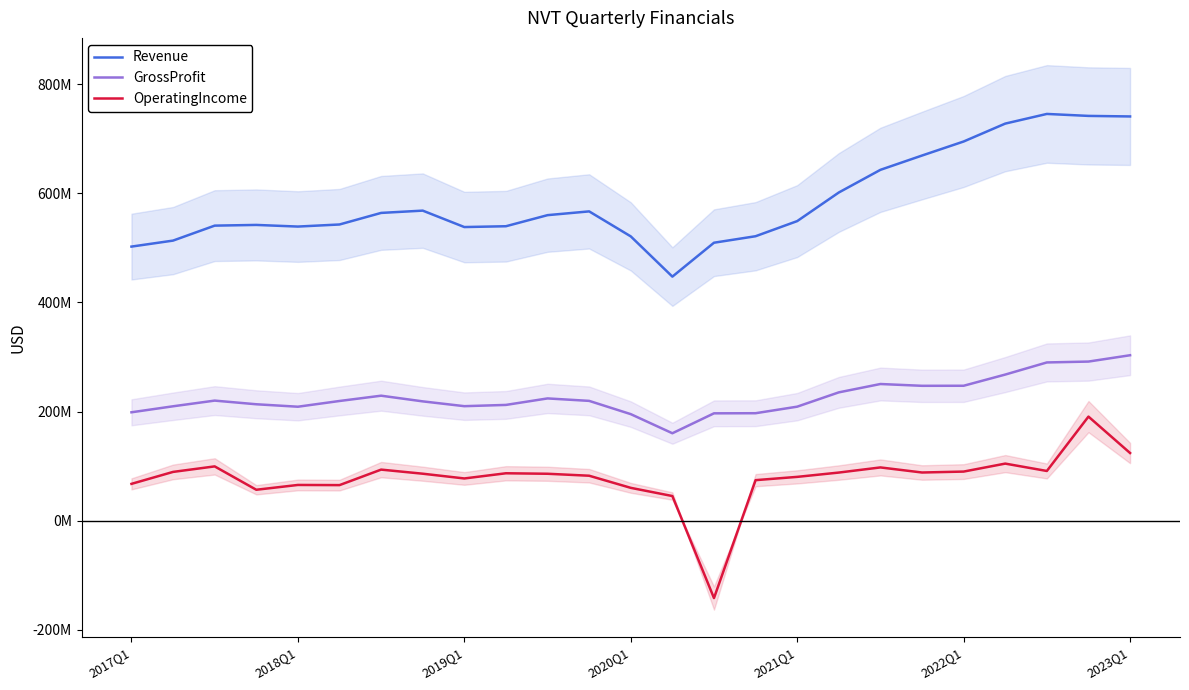

Is the value of OperatingIncome at 2023Q1 greater than the value of Revenue at 2018Q1?

No